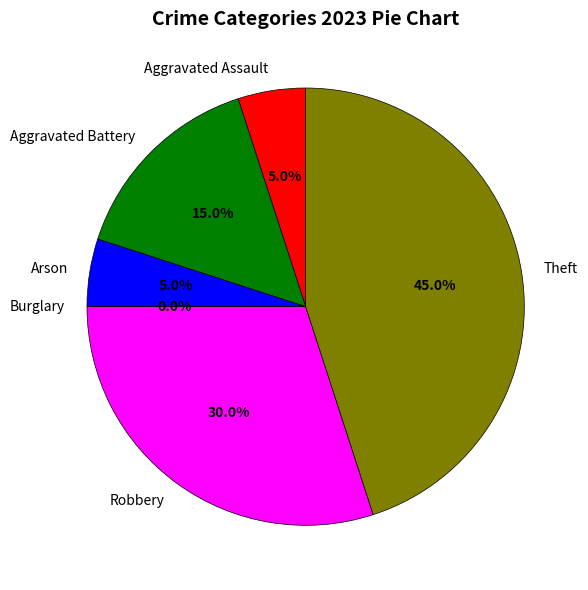

Rank the categories by value from lowest to highest.

Burglary, Aggravated Assault, Arson, Aggravated Battery, Robbery, Theft